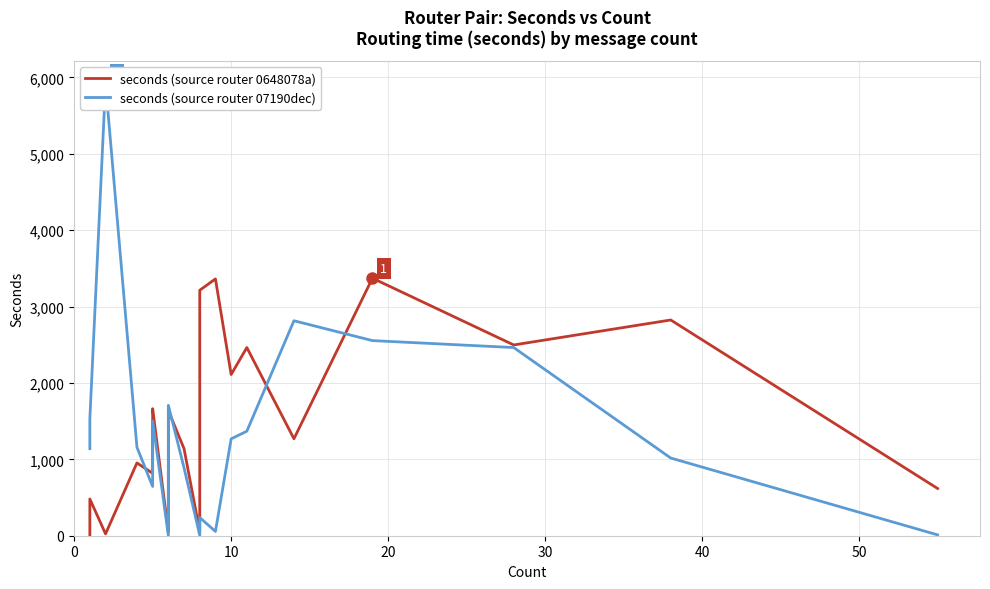

How many lines are shown in the chart?

2